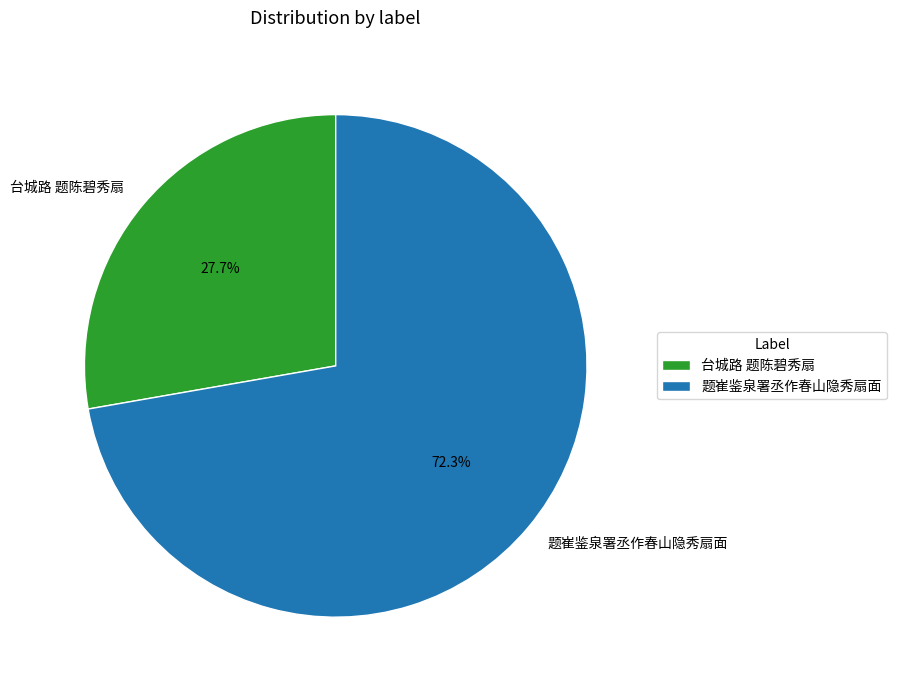

To the nearest percent, what is the difference between the largest and smallest slice percentages?

45%